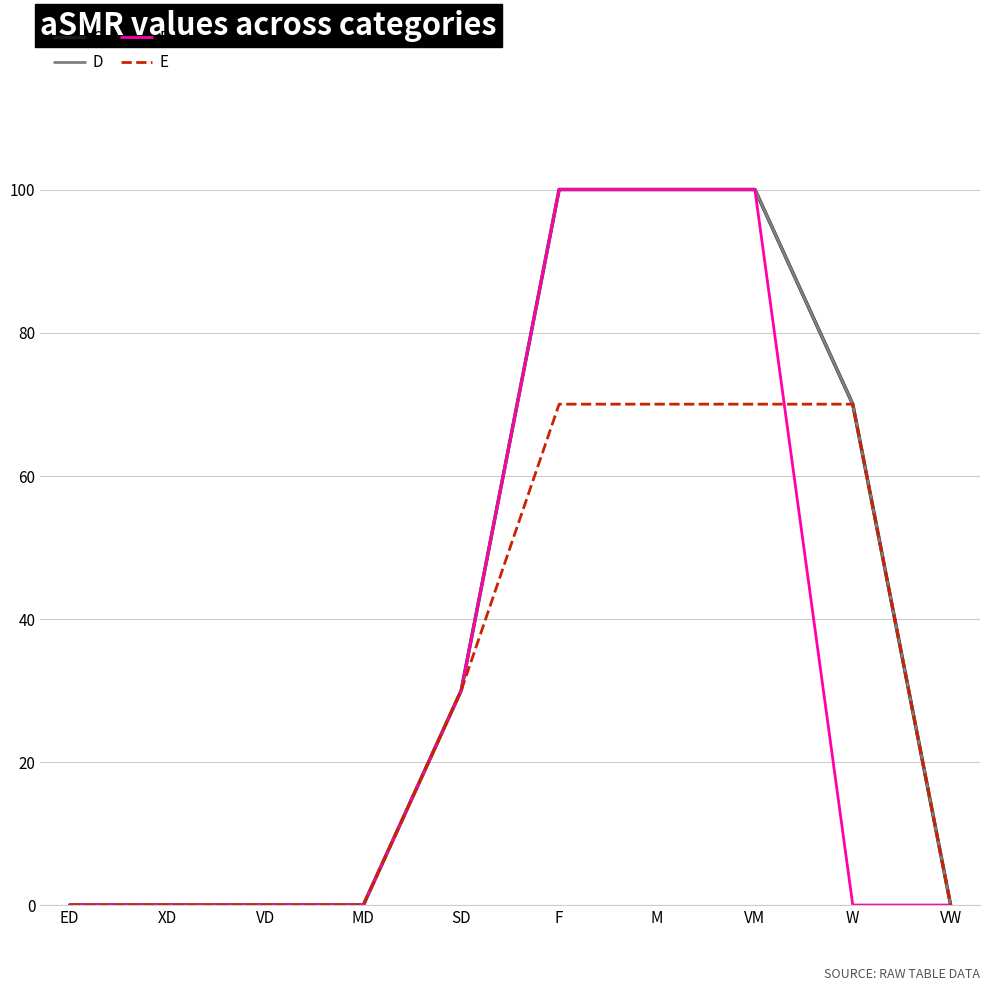

Is this an area chart (filled region under the line)?

No